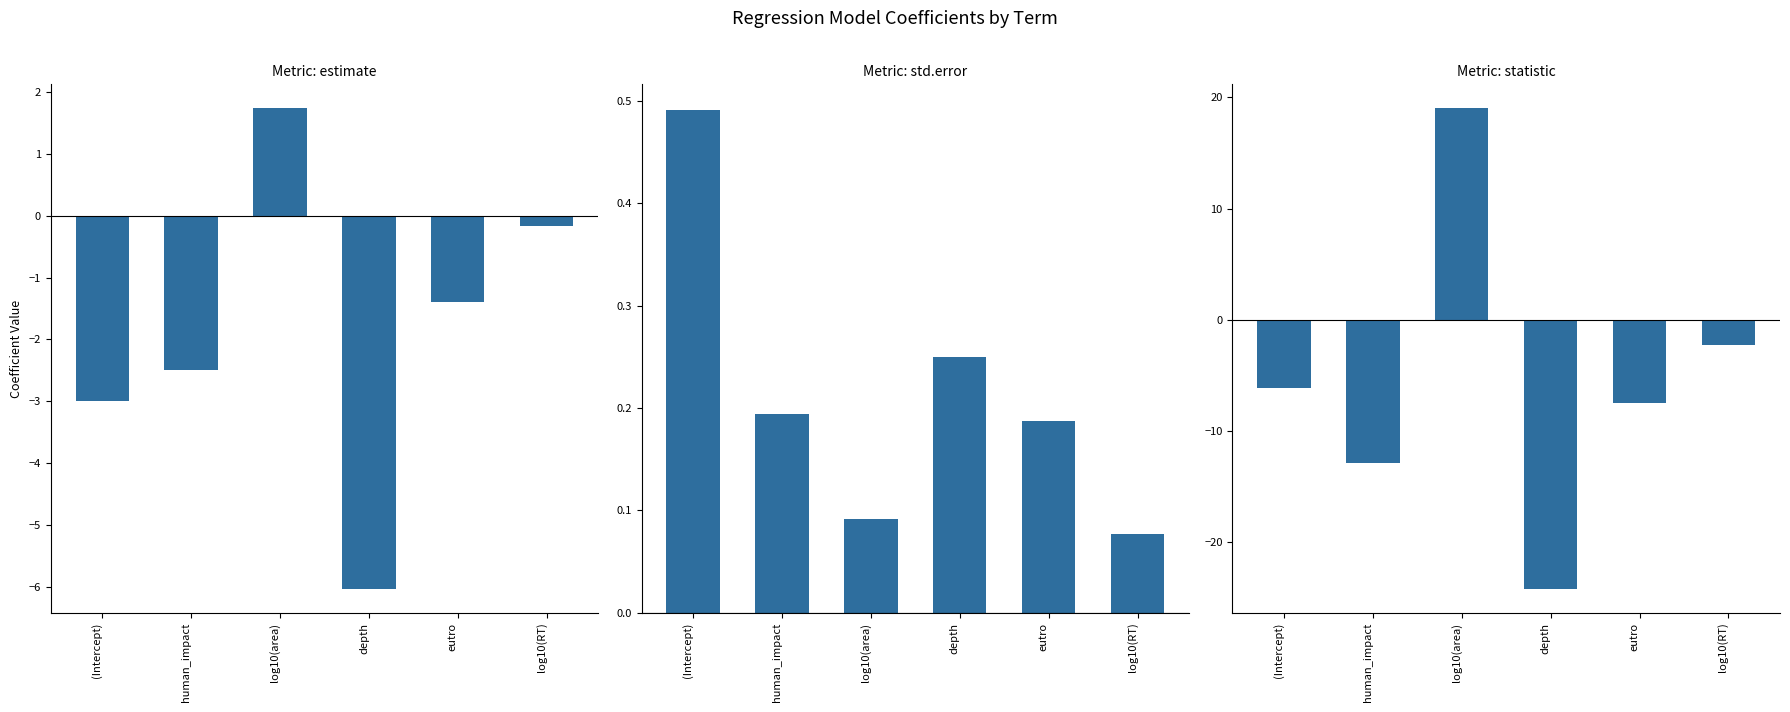

At which label is statistic closest to -2?

log10(RT)